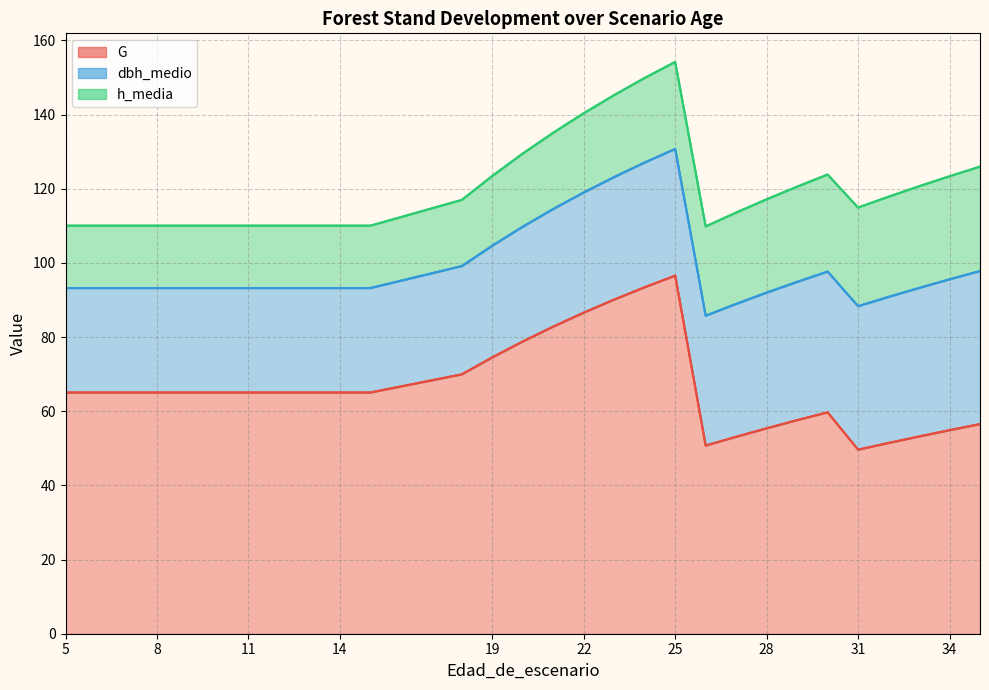

At how many categories does at least one series exceed 26?

29